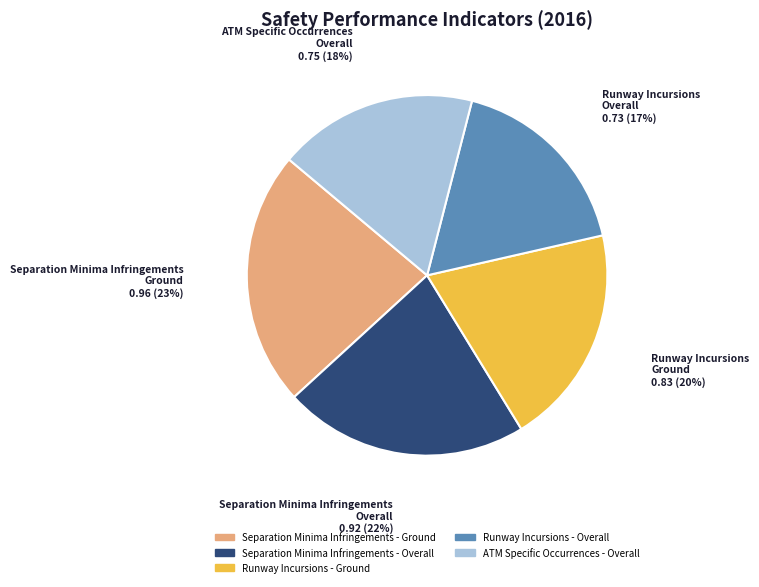

Does Runway Incursions - Overall represent more than half of the total?

No